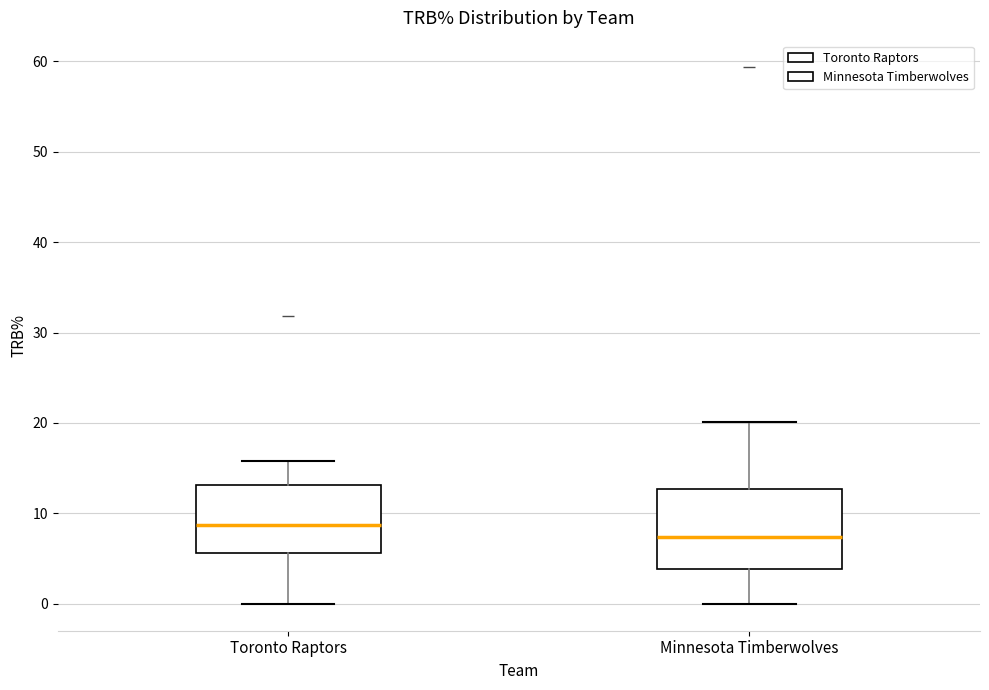

Comparing the boxes themselves (not the whiskers), which one is the tallest?

Minnesota Timberwolves